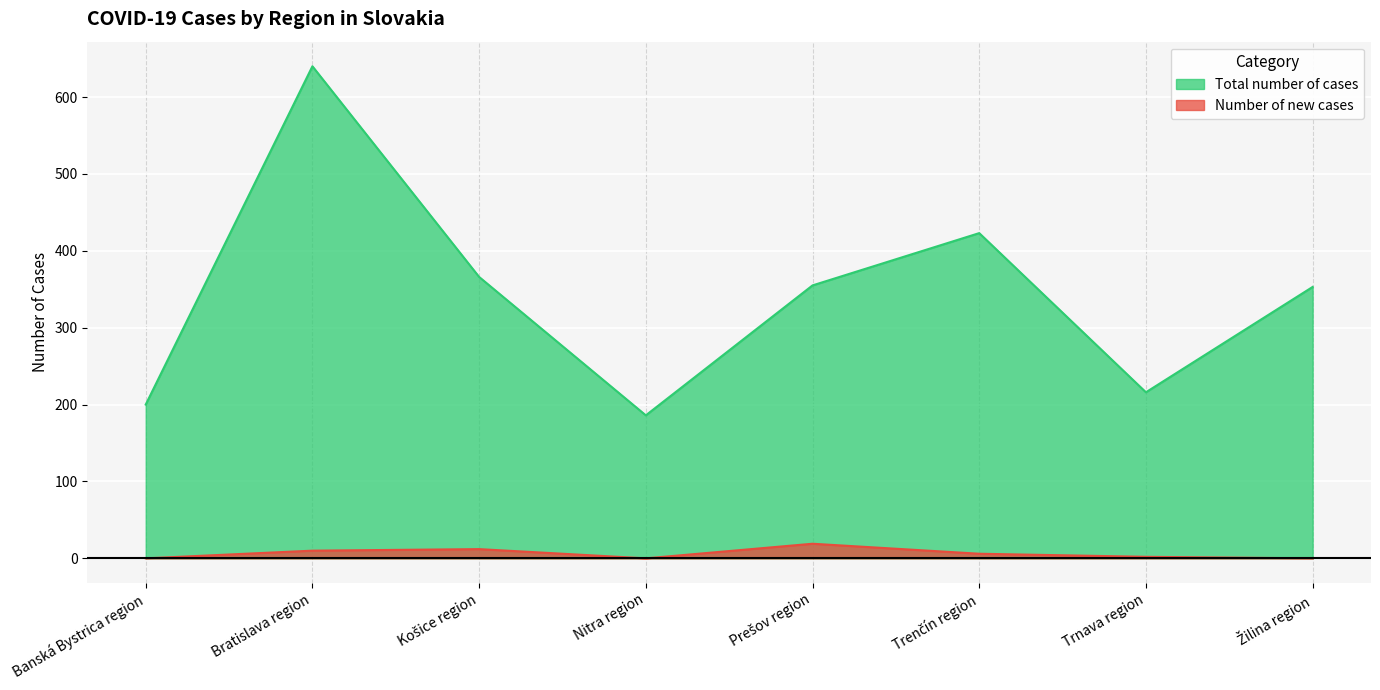

Count the number of categories in the chart.

8